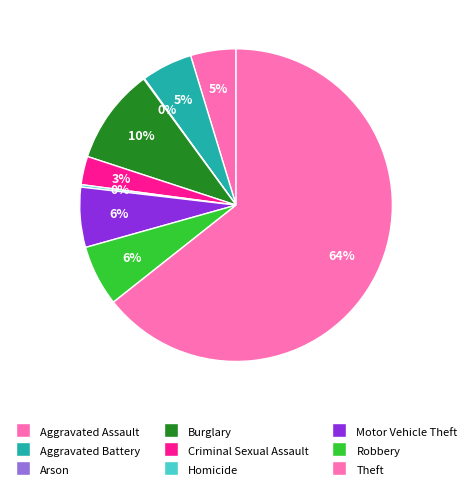

Is it true that Aggravated Assault is 5% of the pie?

True